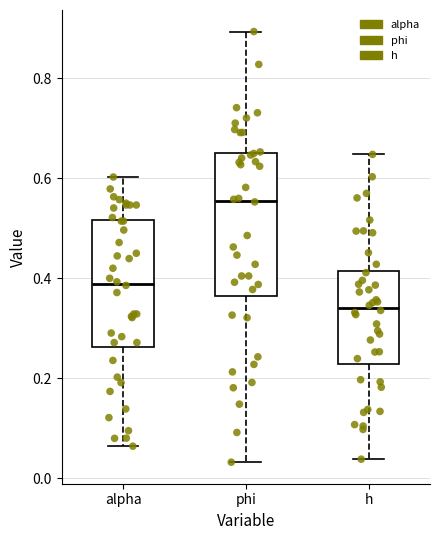

Where is the upper edge of the box for h on the y-axis? The values are not printed on the chart, so give them approximately, as read against the axis.

0.42